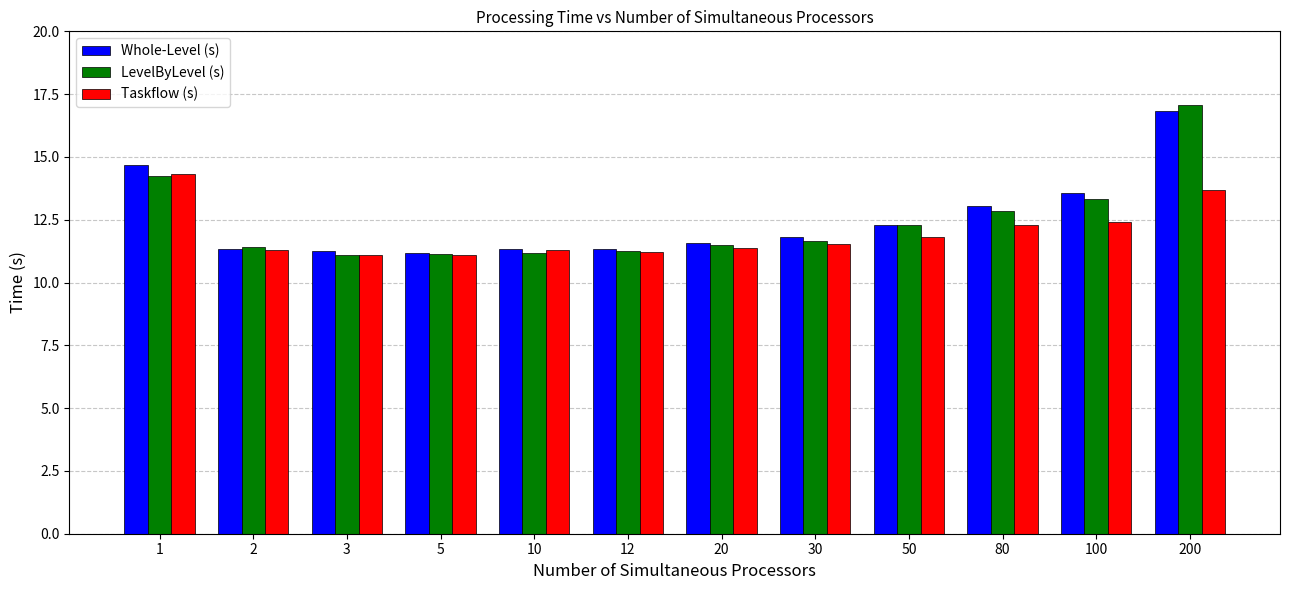

Which label corresponds to the largest value in the chart?

200